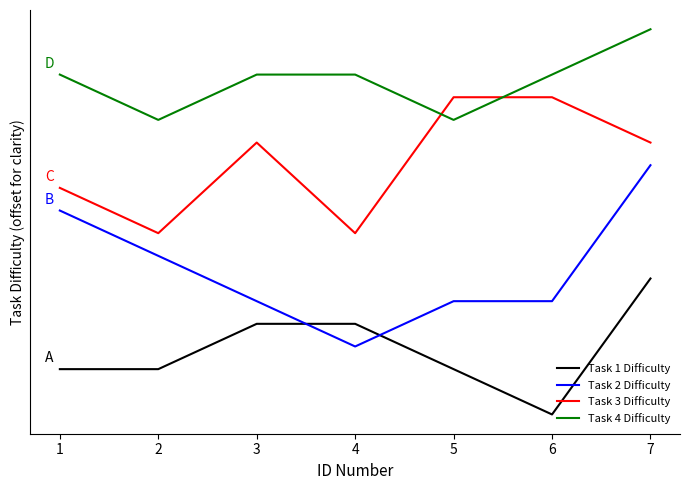

Does the chart have visible grid lines?

No